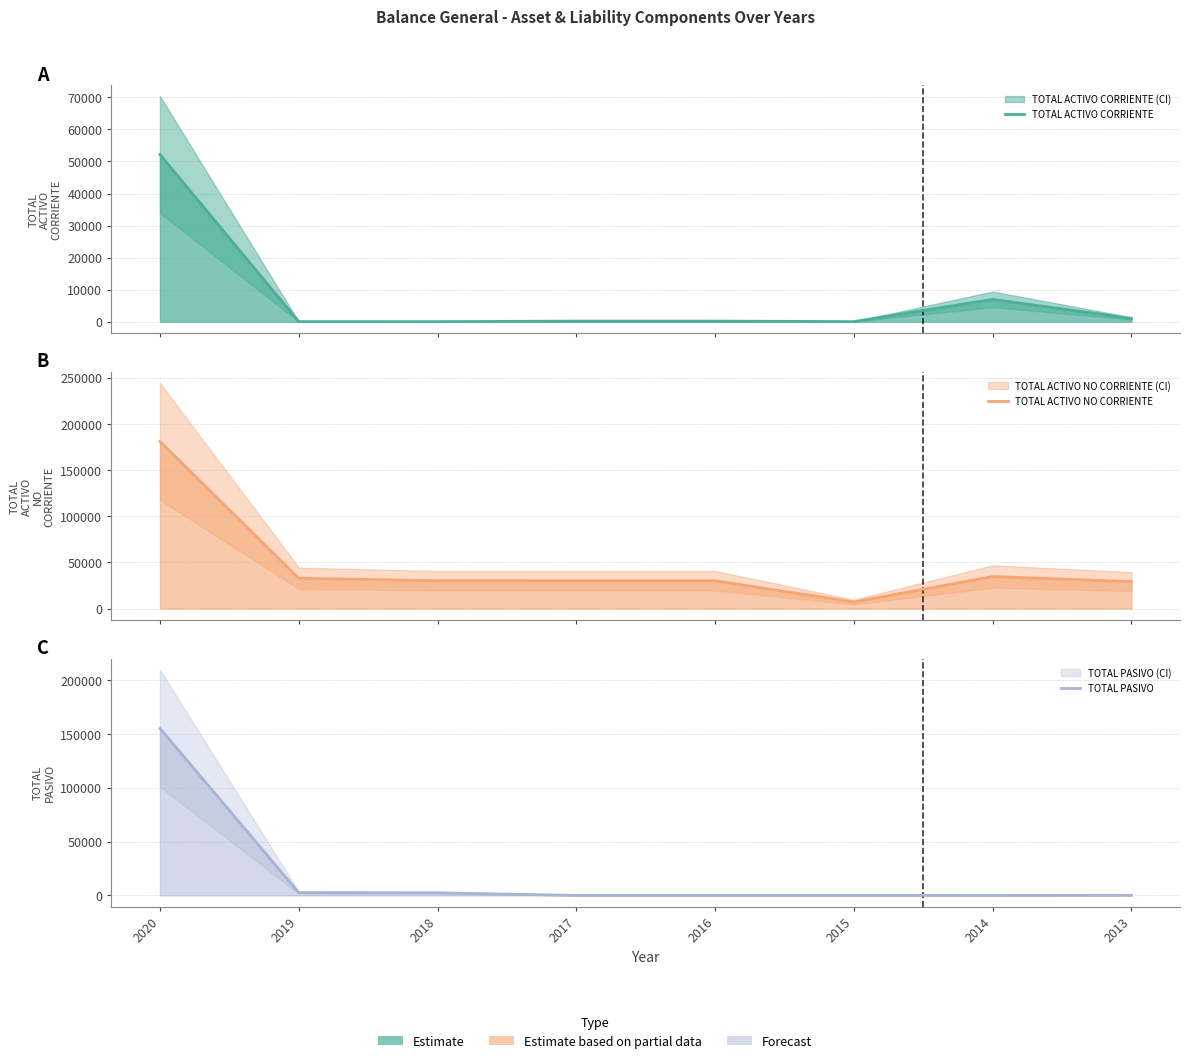

What is the total value across all series at 2020?

388259.0